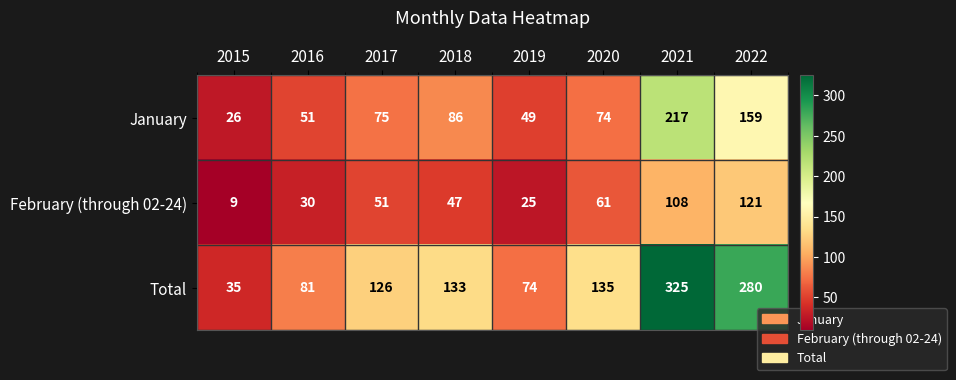

Which series has the largest range (max minus min)?

Total